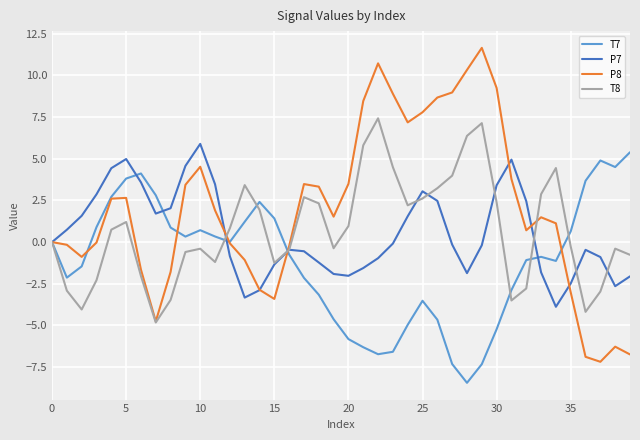

Which series has the largest total across all categories?

P8